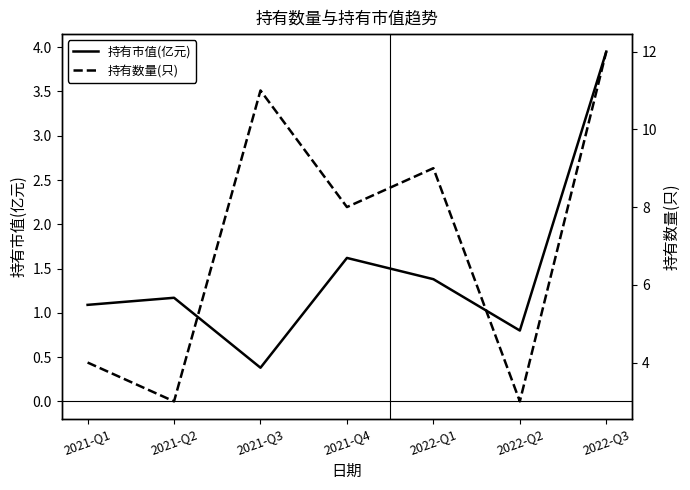

True or false: 持有市值(亿元) has a value of 0.4 at 2021-Q3.

True